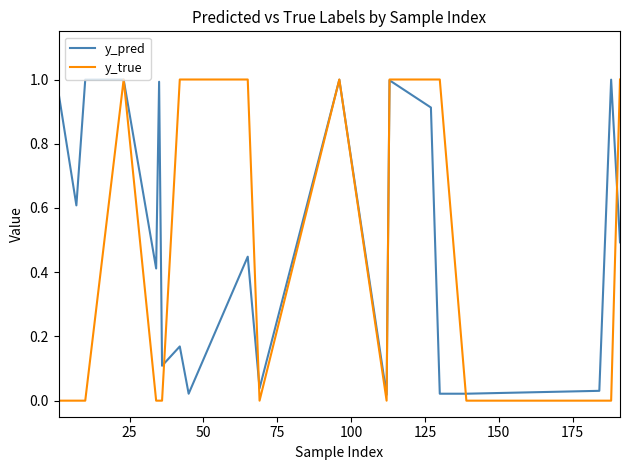

Which series has the widest spread of values?

y_true